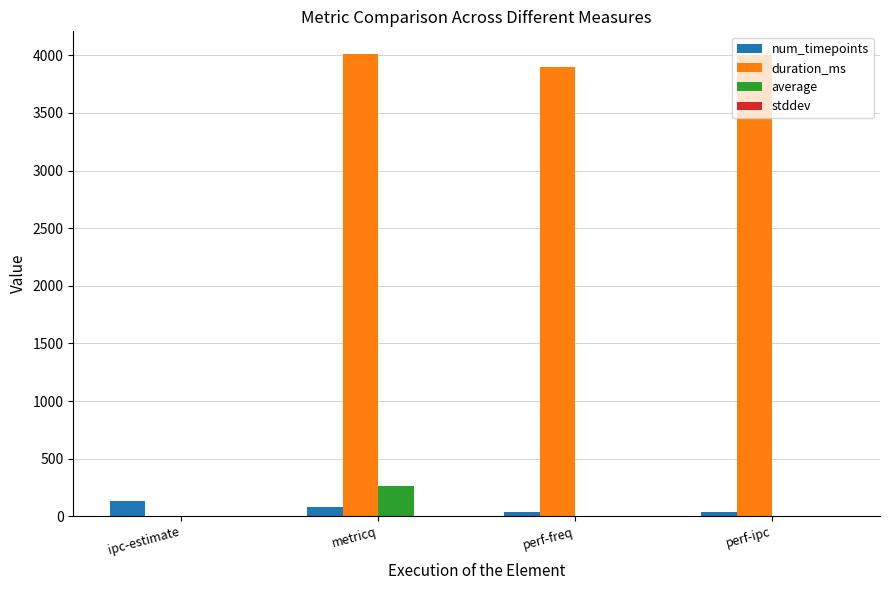

What is the greatest value displayed?

4008.0